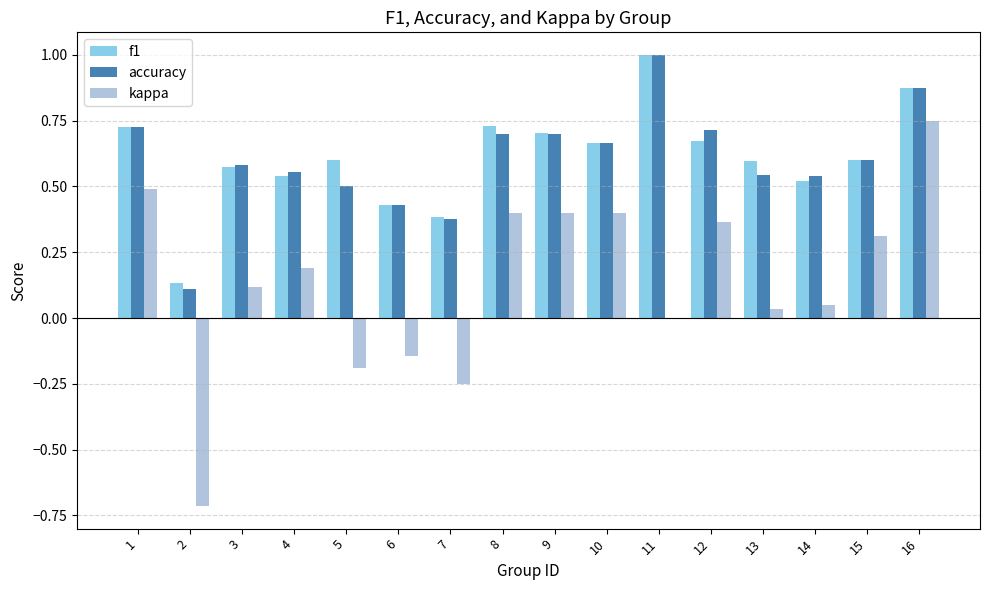

How many groups of bars are there?

16